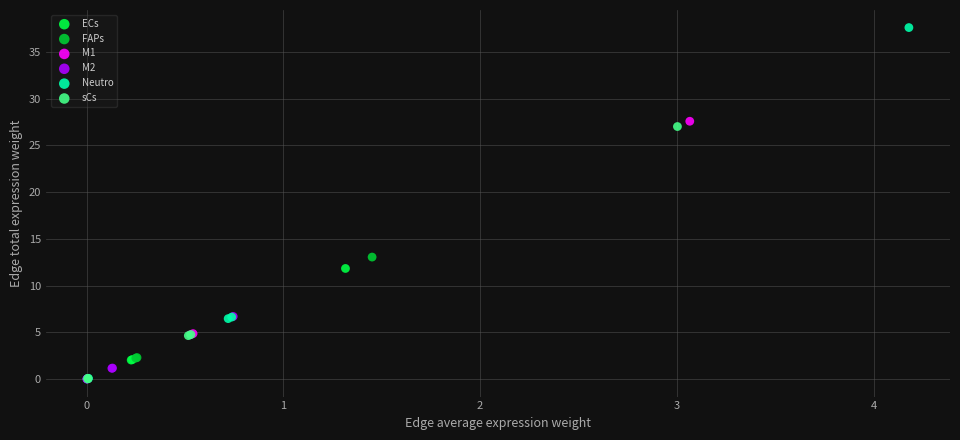

Which series reaches the maximum Y coordinate?

Neutro